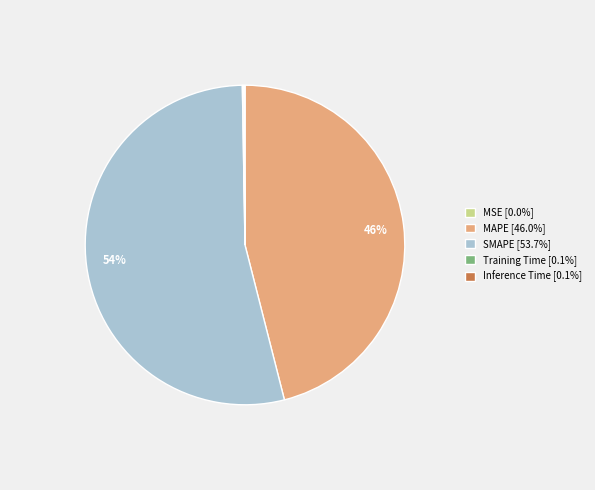

Is there a majority slice in this chart?

Yes